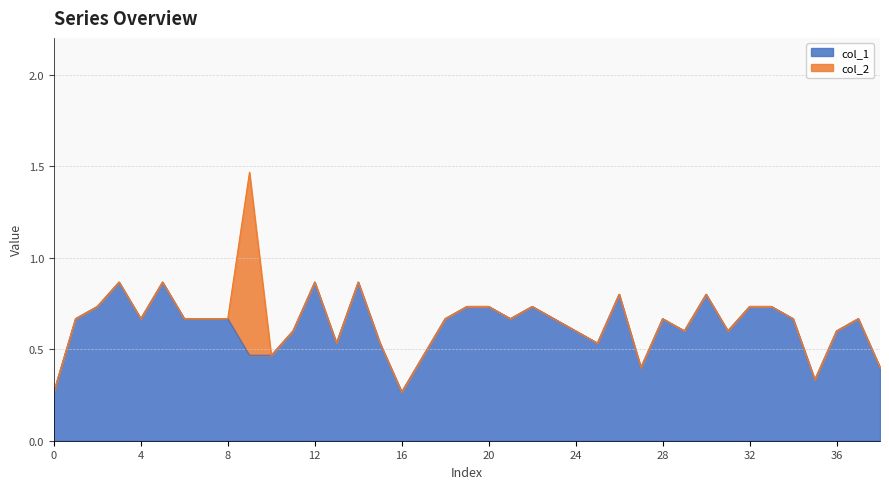

What is the value of the 25th point from the left?

0.6